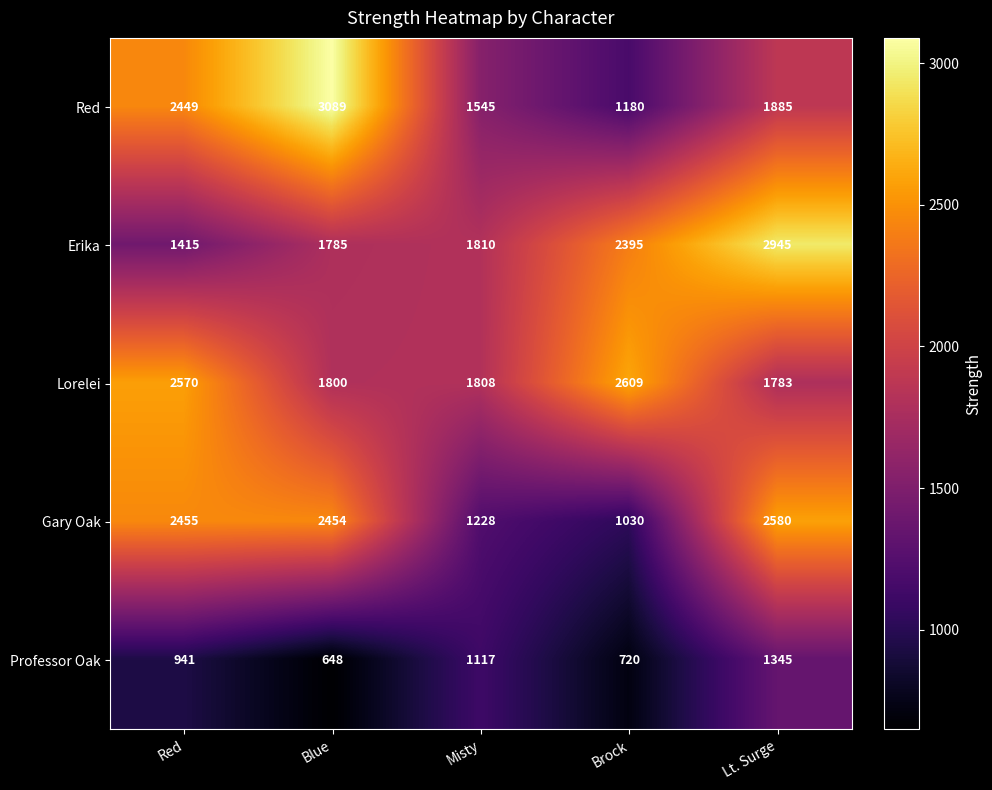

Reading left to right, list all the values displayed in this chart.

Red: Red=2449	Blue=3089	Misty=1545	Brock=1180	Lt. Surge=1885
Erika: Red=1415	Blue=1785	Misty=1810	Brock=2395	Lt. Surge=2945
Lorelei: Red=2570	Blue=1800	Misty=1808	Brock=2609	Lt. Surge=1783
Gary Oak: Red=2455	Blue=2454	Misty=1228	Brock=1030	Lt. Surge=2580
Professor Oak: Red=941	Blue=648	Misty=1117	Brock=720	Lt. Surge=1345